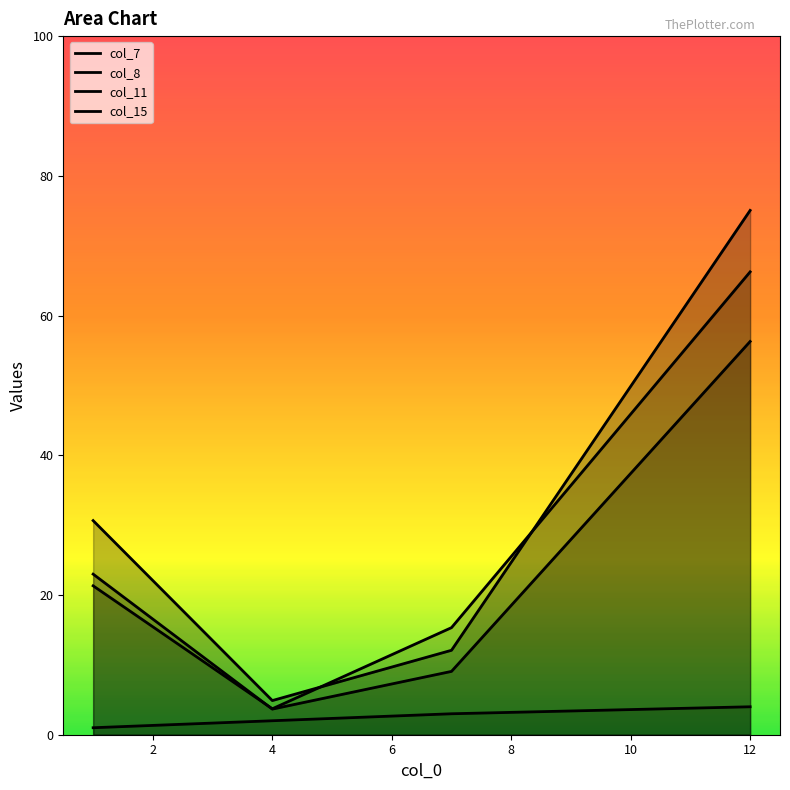

How many data points in col_8 are less than 22?

2